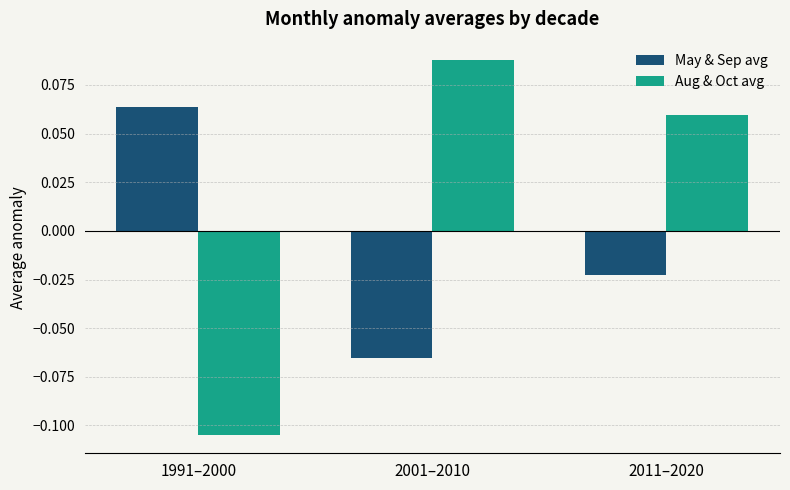

At which label does May & Sep avg reach its minimum?

2001–2010